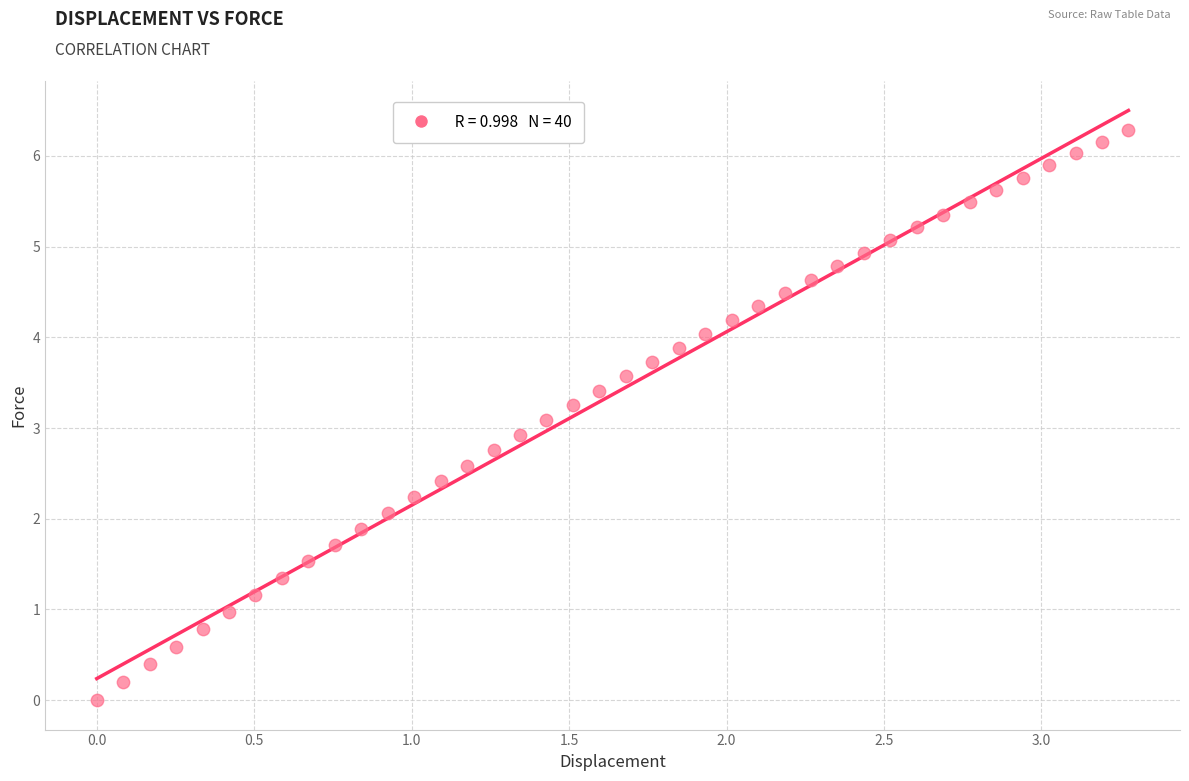

What is the range of Y values (max minus min)?

6.3